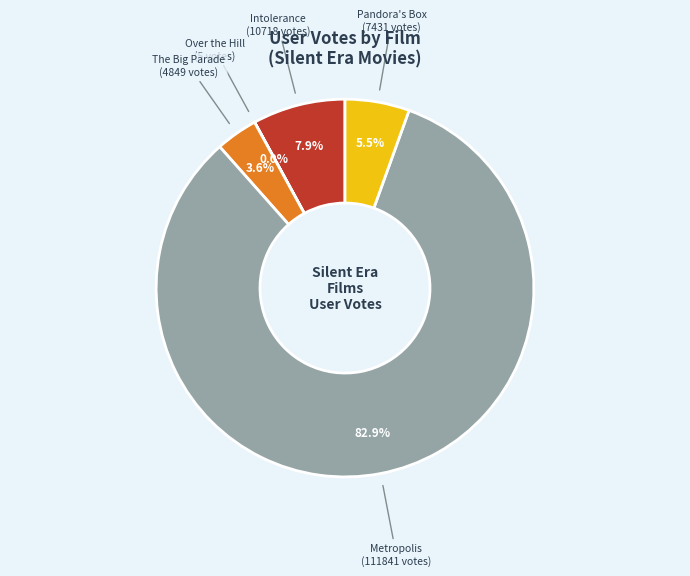

Which category has the biggest portion of the pie?

Metropolis (111841 votes)